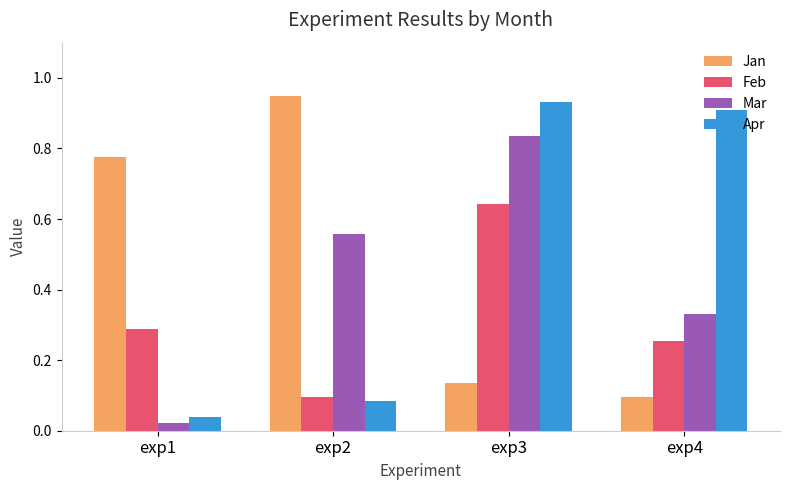

How many bars are there in total?

16